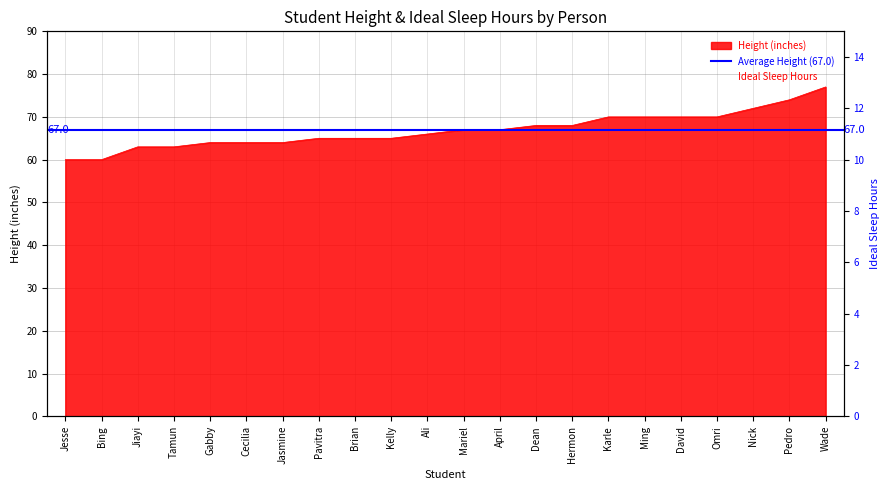

What position from the left is Nick?

20